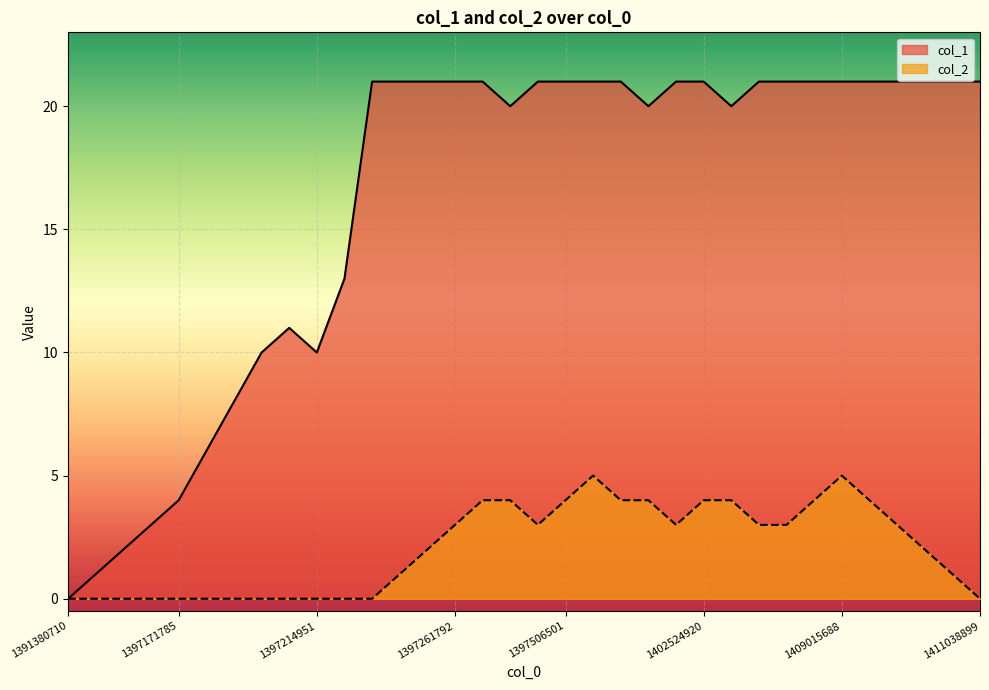

How many interior local valleys does the col_2 series have?

2